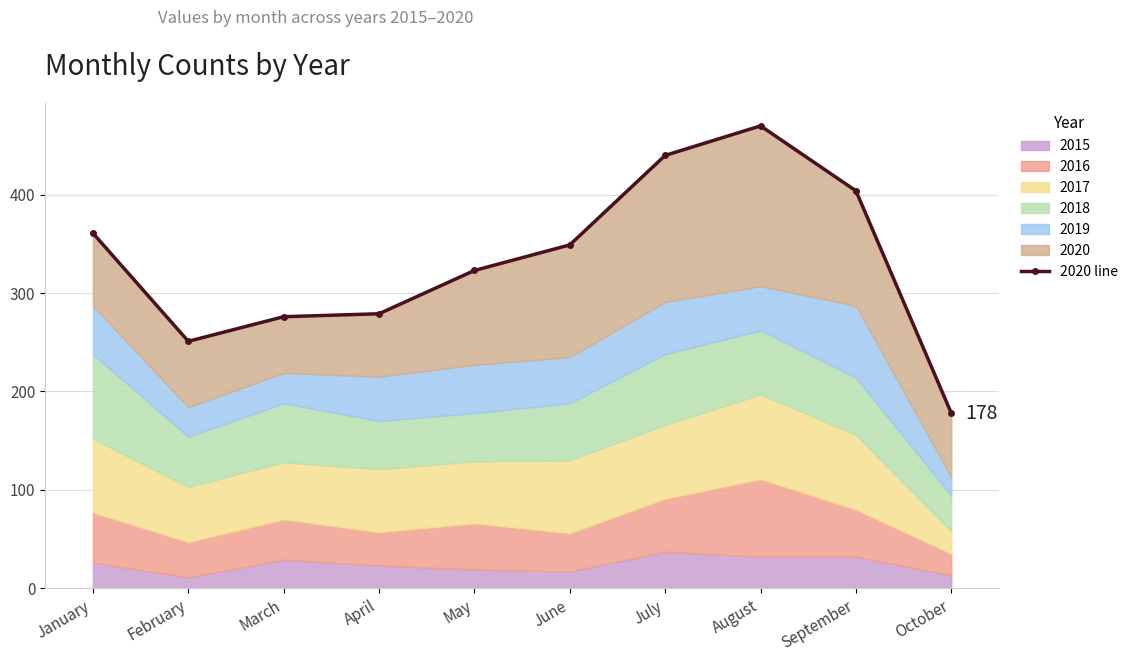

At which category does the data reach its first local peak?

August